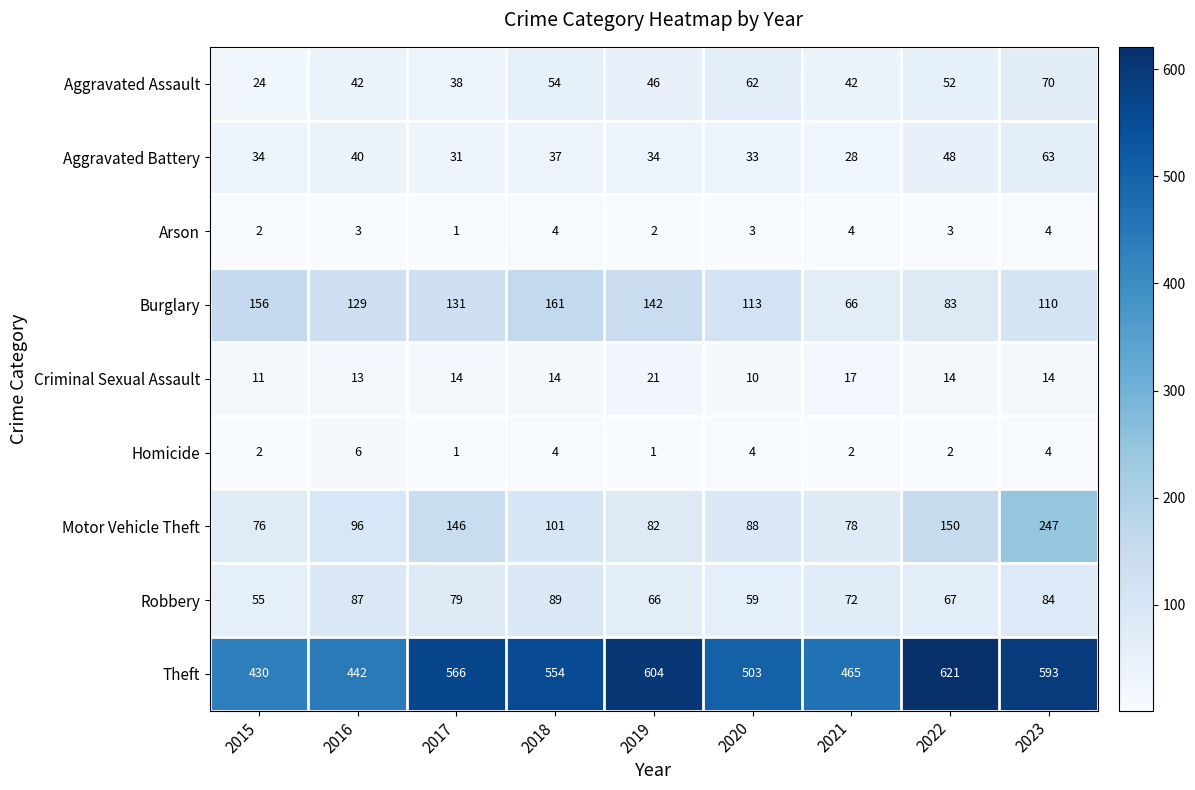

At which label does Theft first exceed 554?

2017